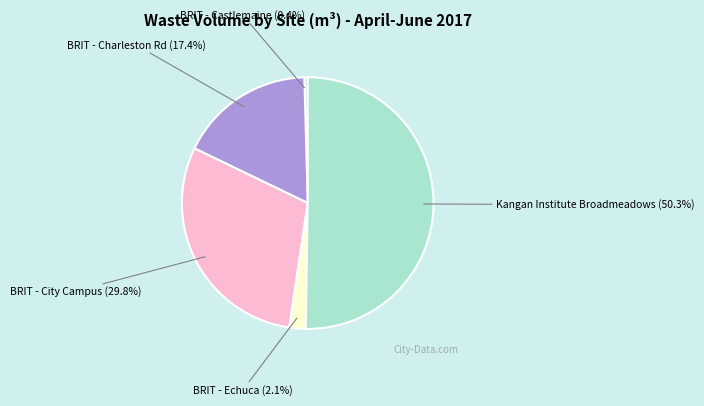

How many segments does this pie chart have?

5